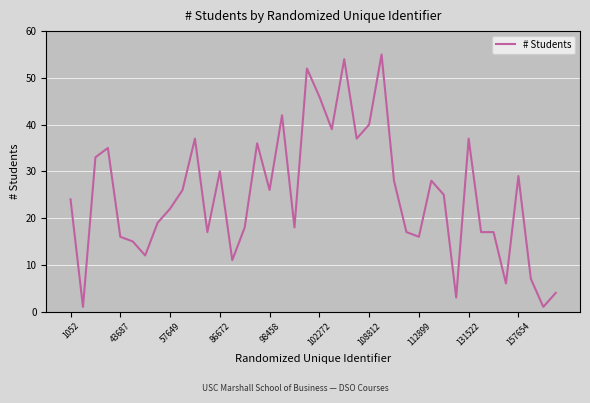

How many lines are shown in the chart?

1